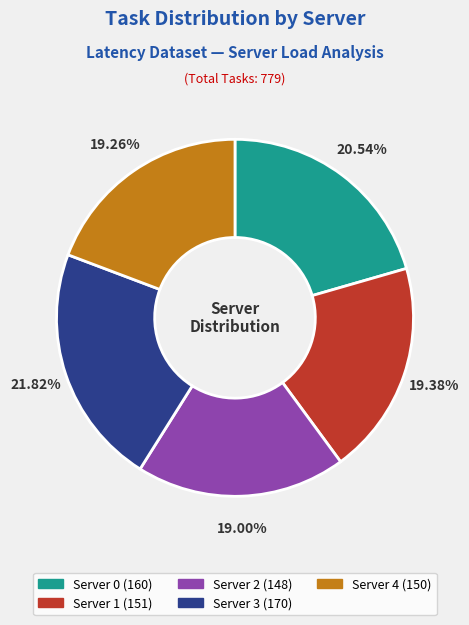

How many slices are in this pie chart?

5